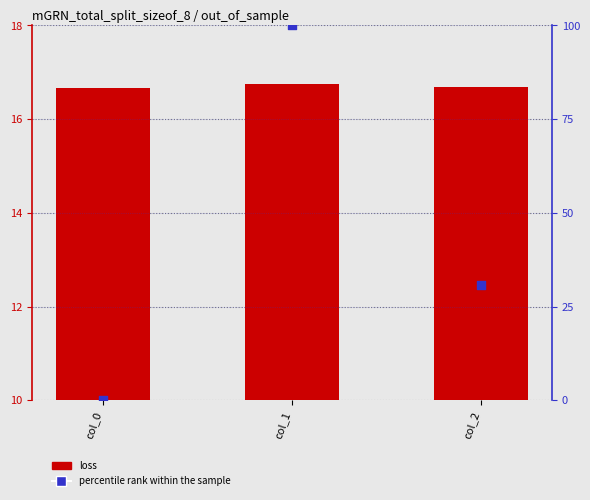

What are all the series names shown in the legend?

loss, percentile rank within the sample